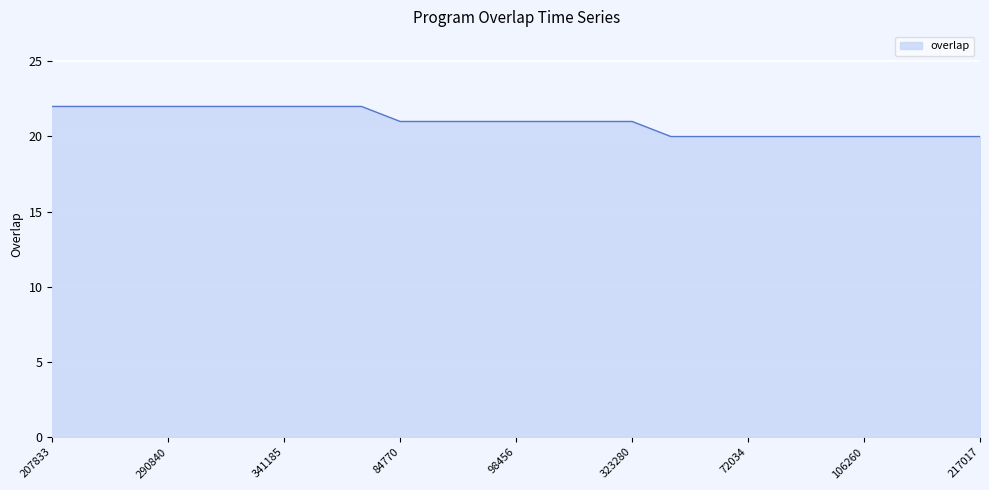

What is the maximum value shown in the chart?

22